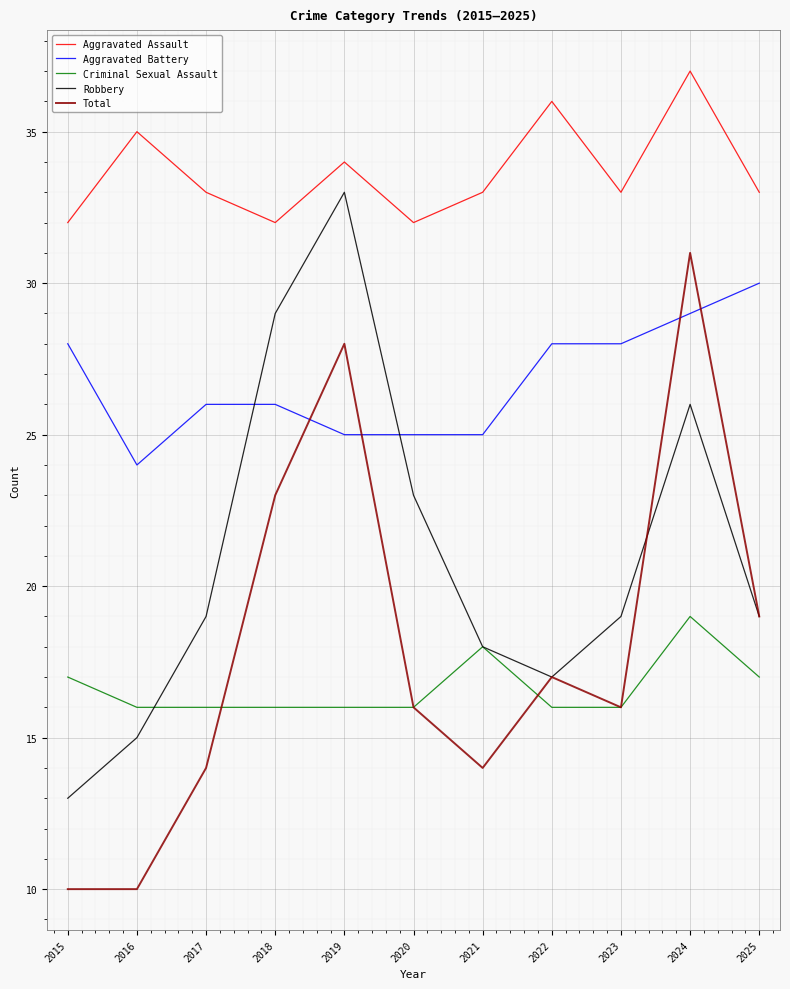

The value of Total at 2024 is 48. True or false?

False